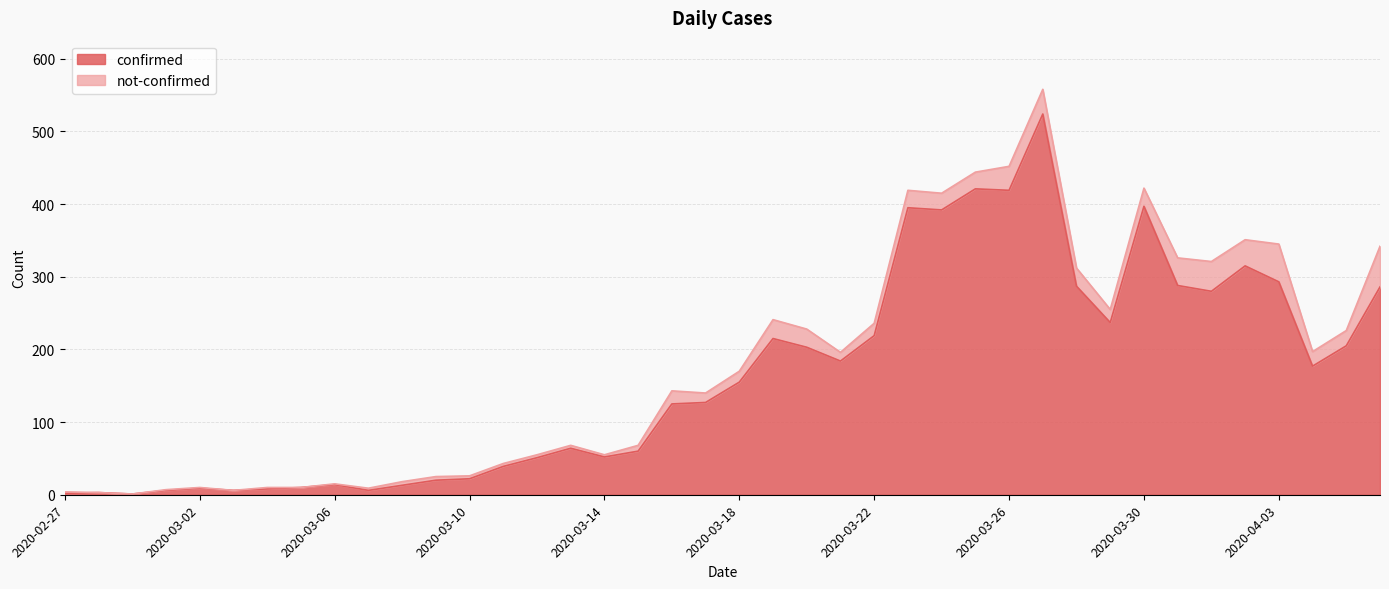

Reading right to left, list all the values displayed in this chart.

2020-04-06=286	2020-04-05=205	2020-04-04=177	2020-04-03=293	2020-04-02=315	2020-04-01=280	2020-03-31=288	2020-03-30=397	2020-03-29=237	2020-03-28=287	2020-03-27=524	2020-03-26=419	2020-03-25=421	2020-03-24=392	2020-03-23=395	2020-03-22=219	2020-03-21=184	2020-03-20=203	2020-03-19=215	2020-03-18=155	2020-03-17=127	2020-03-16=125	2020-03-15=60	2020-03-14=52	2020-03-13=64	2020-03-12=51	2020-03-11=39	2020-03-10=22	2020-03-09=20	2020-03-08=13	2020-03-07=6	2020-03-06=14	2020-03-05=10	2020-03-04=8	2020-03-03=6	2020-03-02=9	2020-03-01=6	2020-02-29=1	2020-02-28=3	2020-02-27=2